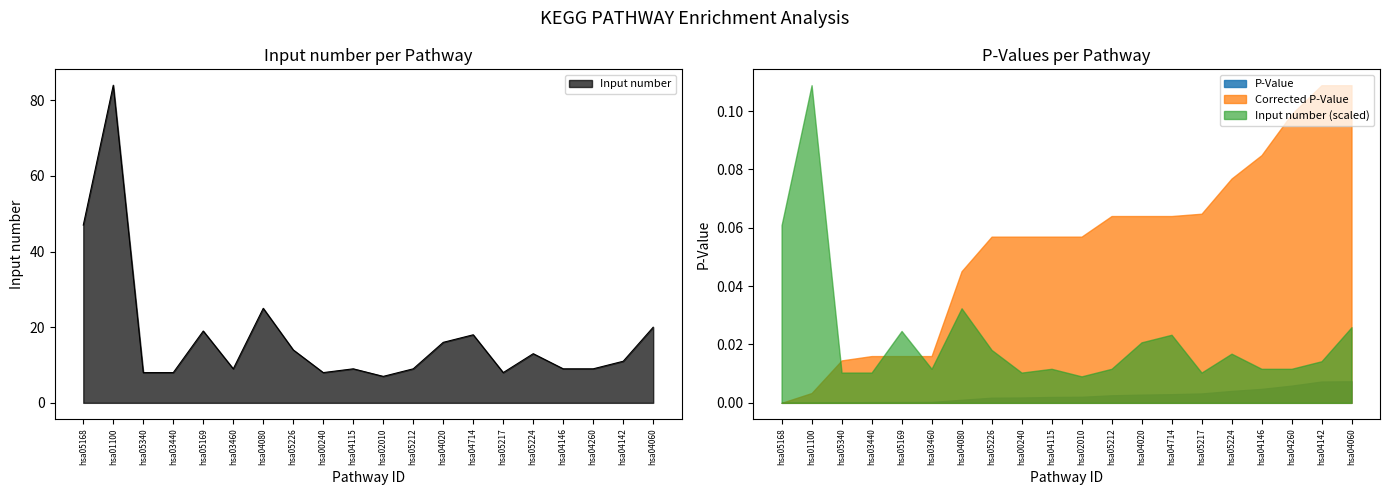

True or false: Corrected P-Value and P-Value cross at least once.

False